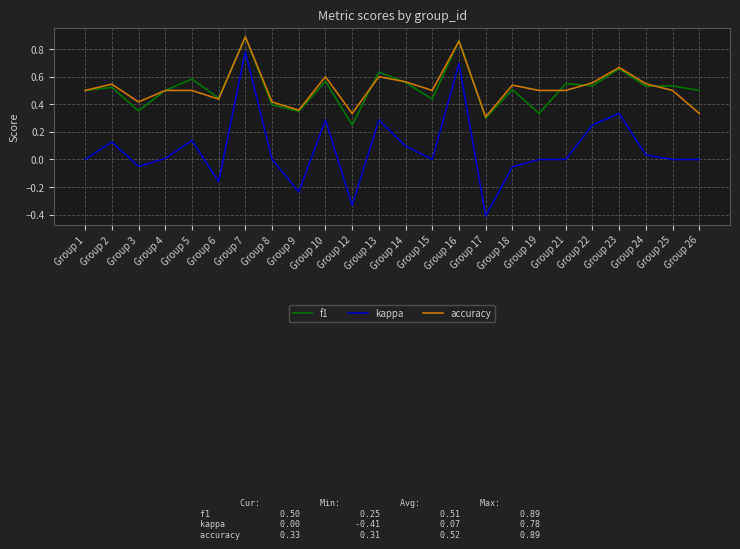

Is it true that f1 equals 0.4 at Group 15?

True